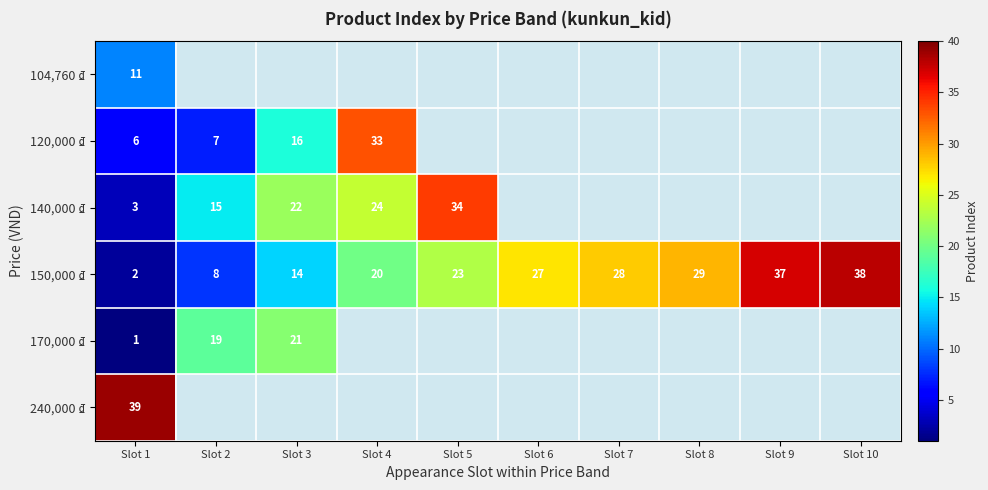

List the labels in order of 150,000 ₫ value, largest first.

Slot 10, Slot 9, Slot 8, Slot 7, Slot 6, Slot 5, Slot 4, Slot 3, Slot 2, Slot 1